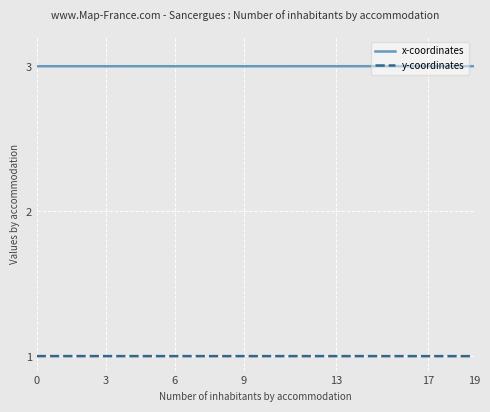

True or false: y-coordinates and x-coordinates intersect in this chart.

False